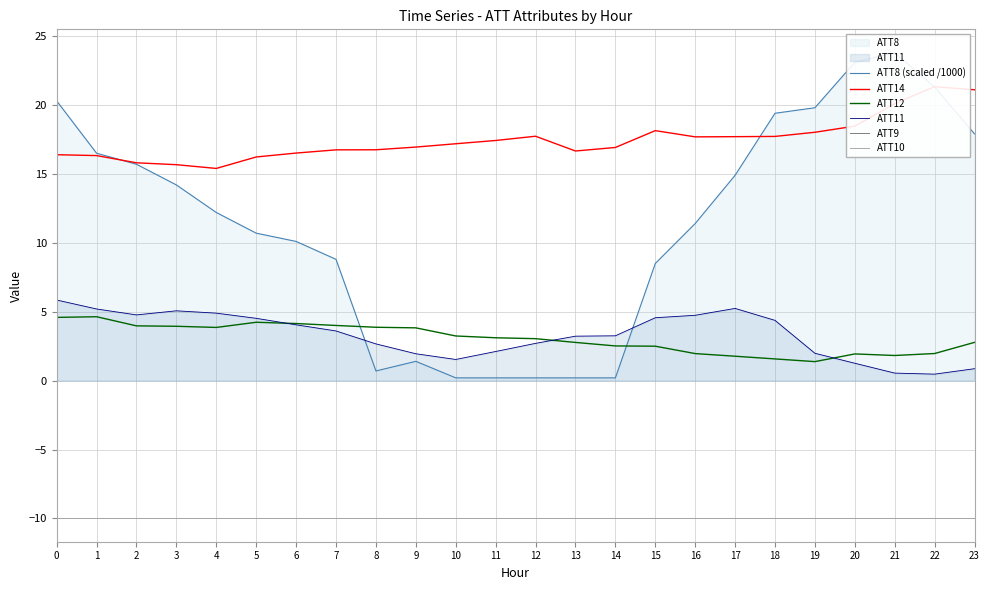

What is the value of the ATT9 point at the 10th from the left?

-10.0